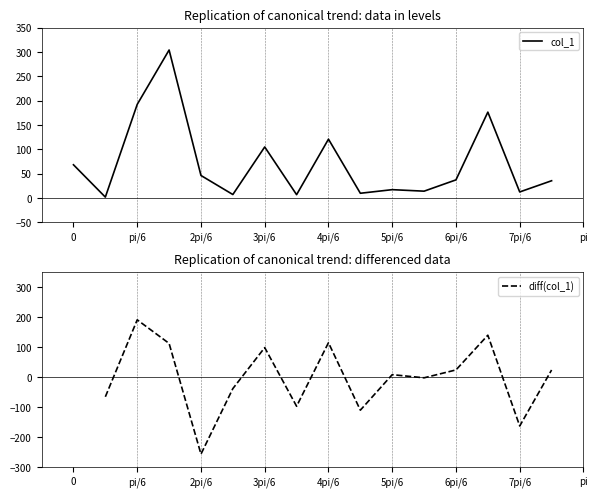

What is the value of the 10th point from the left?

12.4